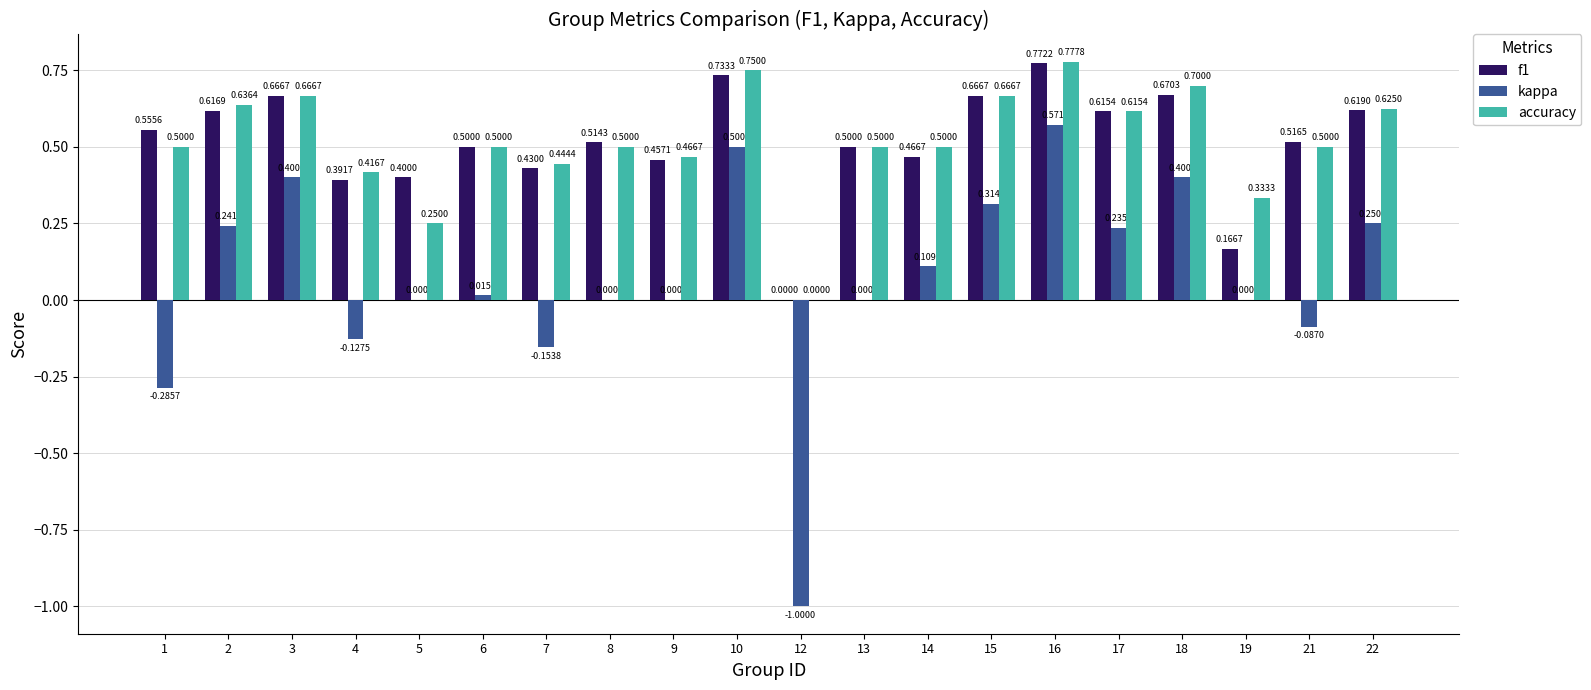

Does the chart contain stacked bars?

No